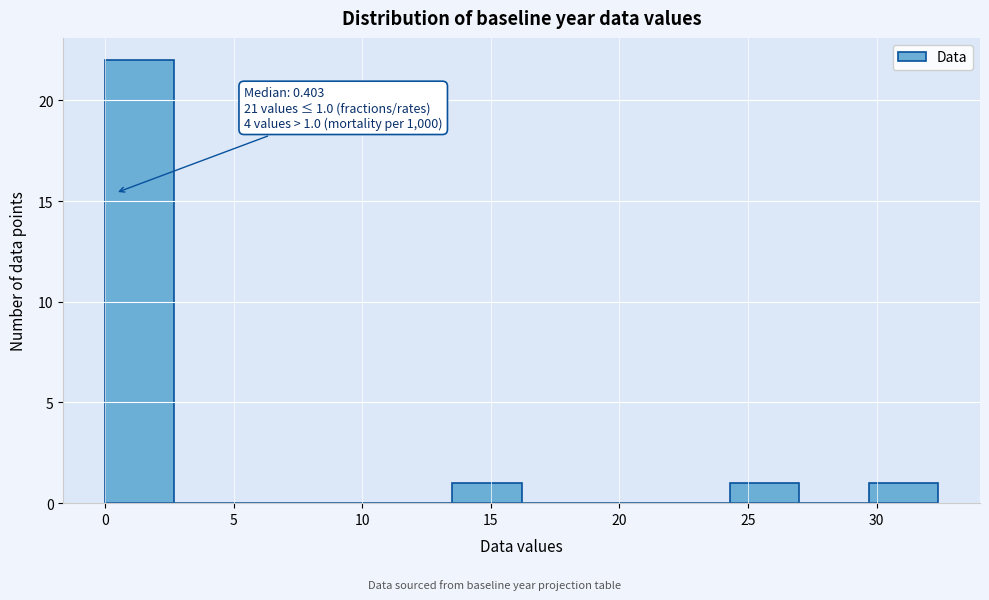

Over which range of the x-axis is the bar tallest?

0.0 to 2.7